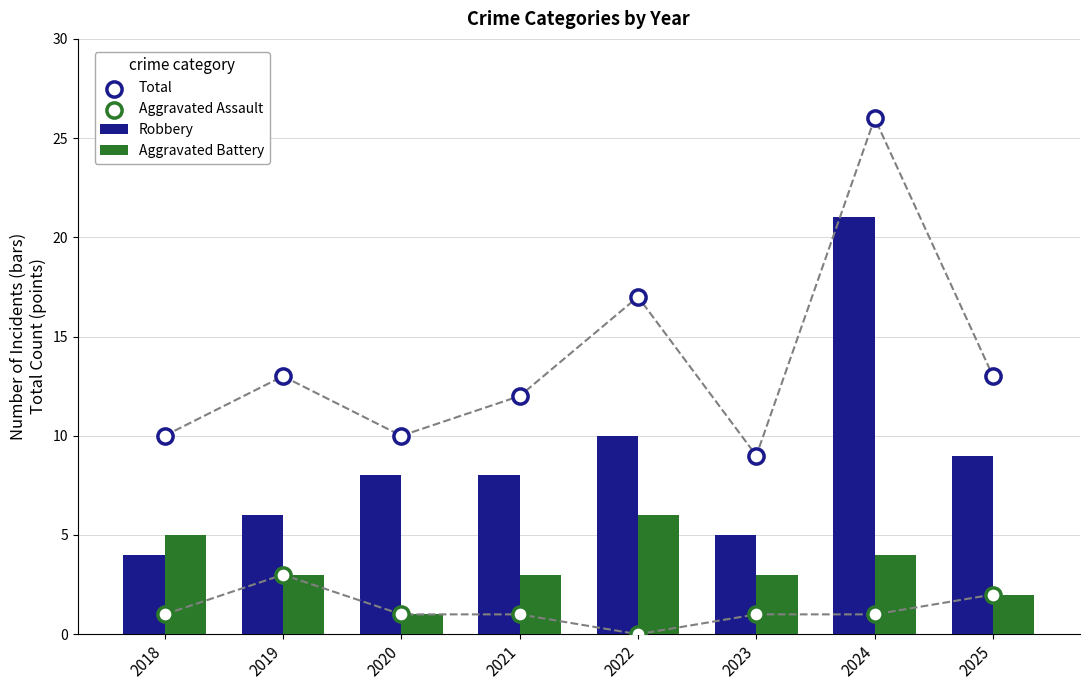

Which series has the largest total across all categories?

Total